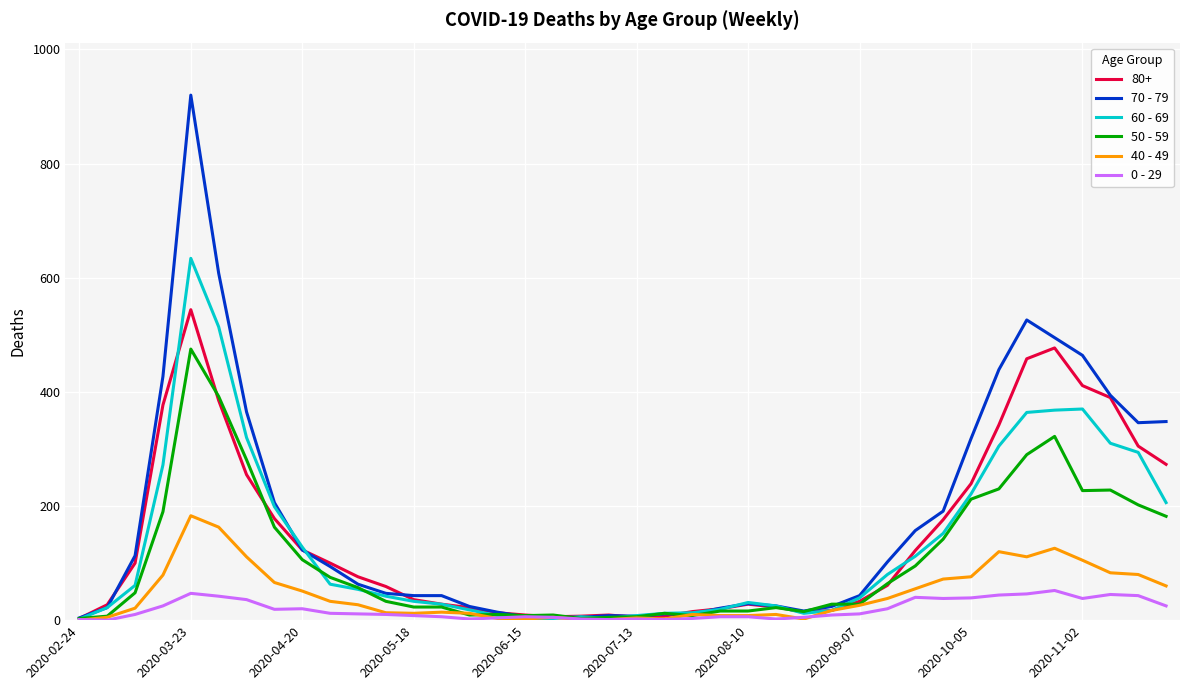

Does the chart display data point markers on the line(s)?

No